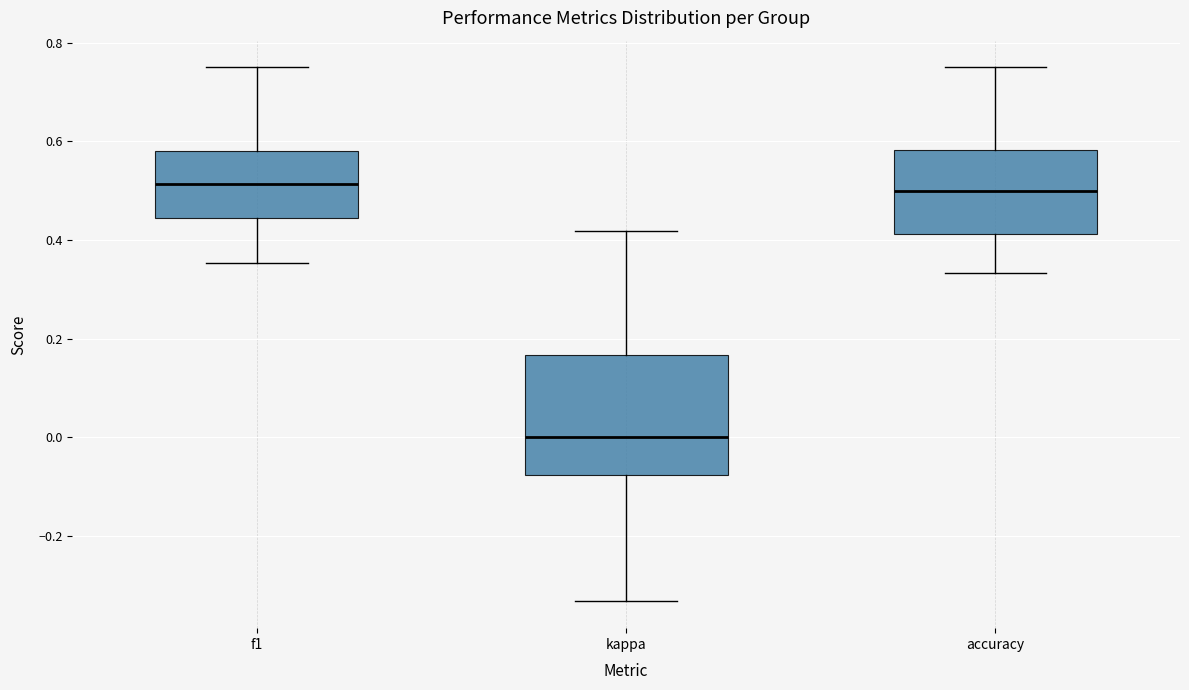

Reading left to right, transcribe this box plot: for each box, give where its median line is, the range the box spans, and where its two whiskers end, as read against the y-axis. The values are not printed on the chart, so give them approximately, as read against the axis.

f1: median 0.52, box 0.44 to 0.58, whiskers 0.36 to 0.76
kappa: median 0.00, box -0.08 to 0.16, whiskers -0.34 to 0.42
accuracy: median 0.50, box 0.42 to 0.58, whiskers 0.34 to 0.76